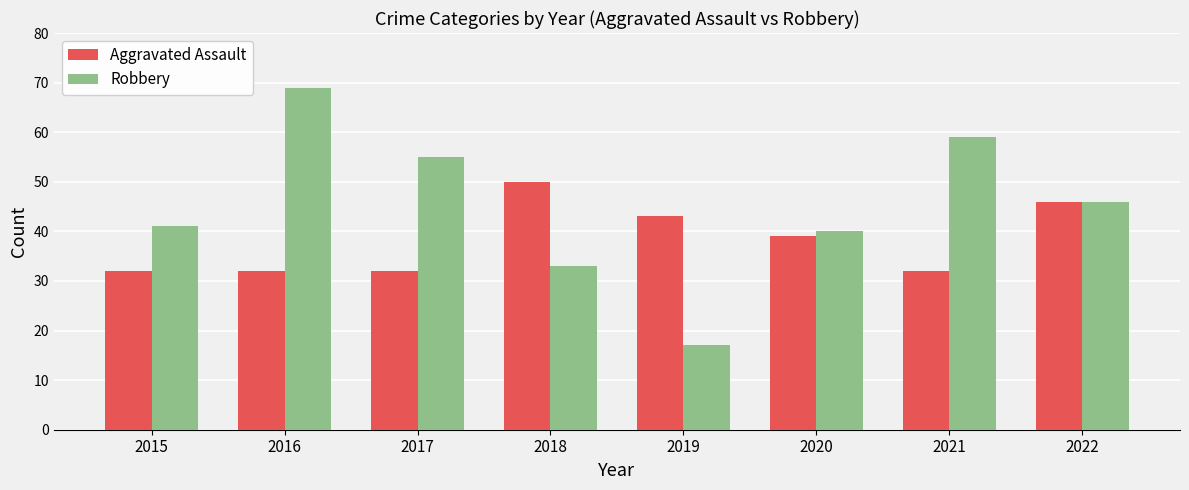

How many data points does each series have?

8